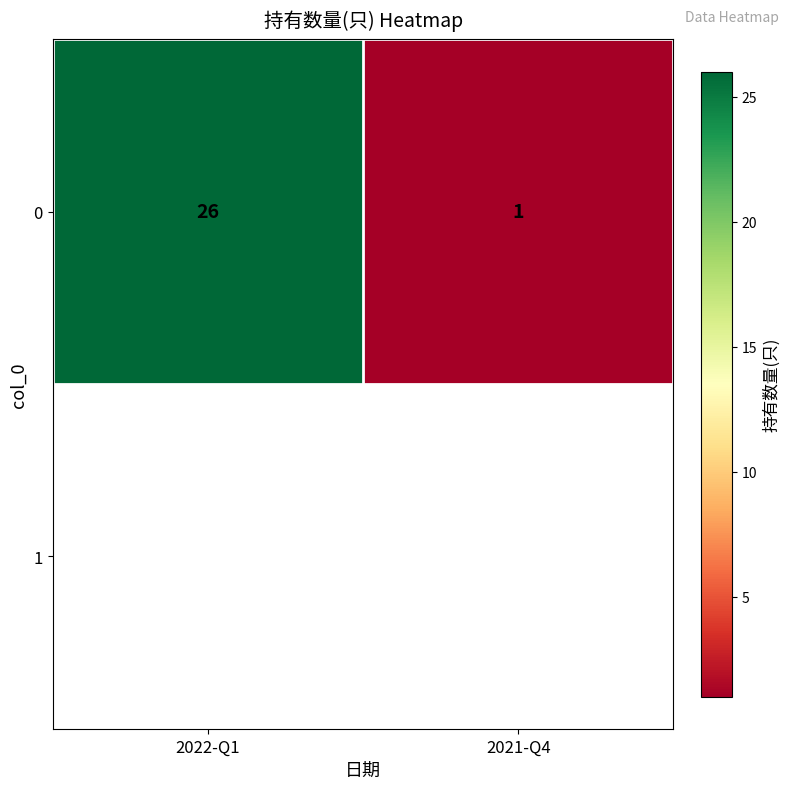

The value at 2022-Q1 is 26. True or false?

True